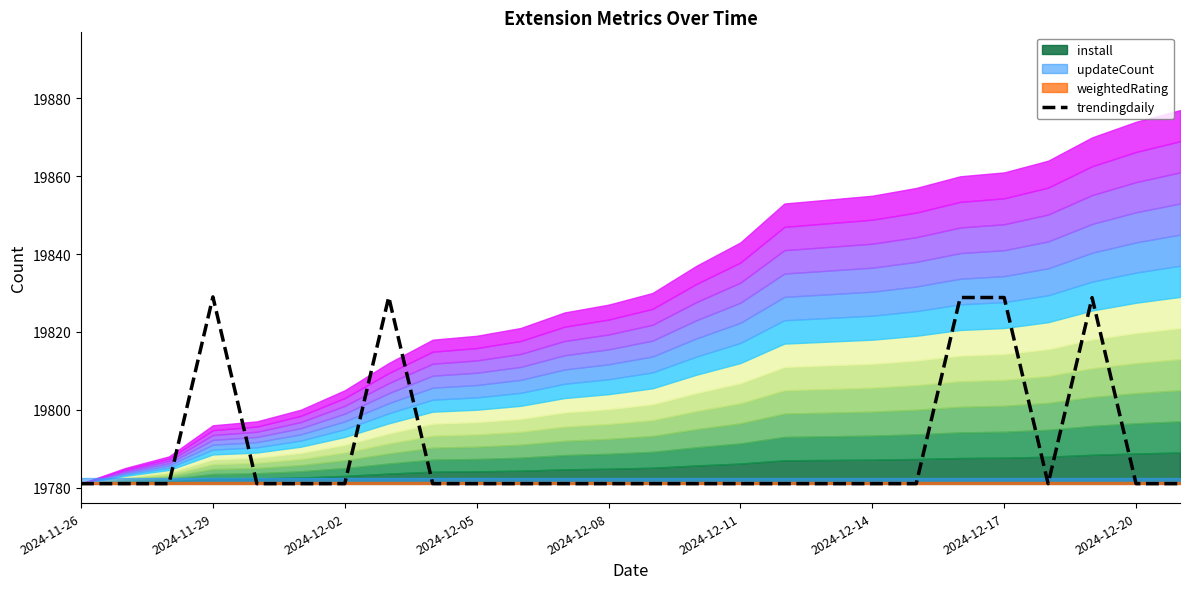

What is the difference between the second highest and second lowest values?

48.0